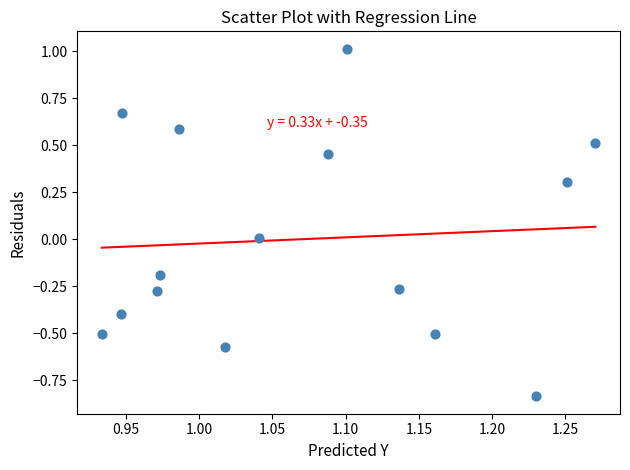

What is the range of X values (max minus min)?

0.3